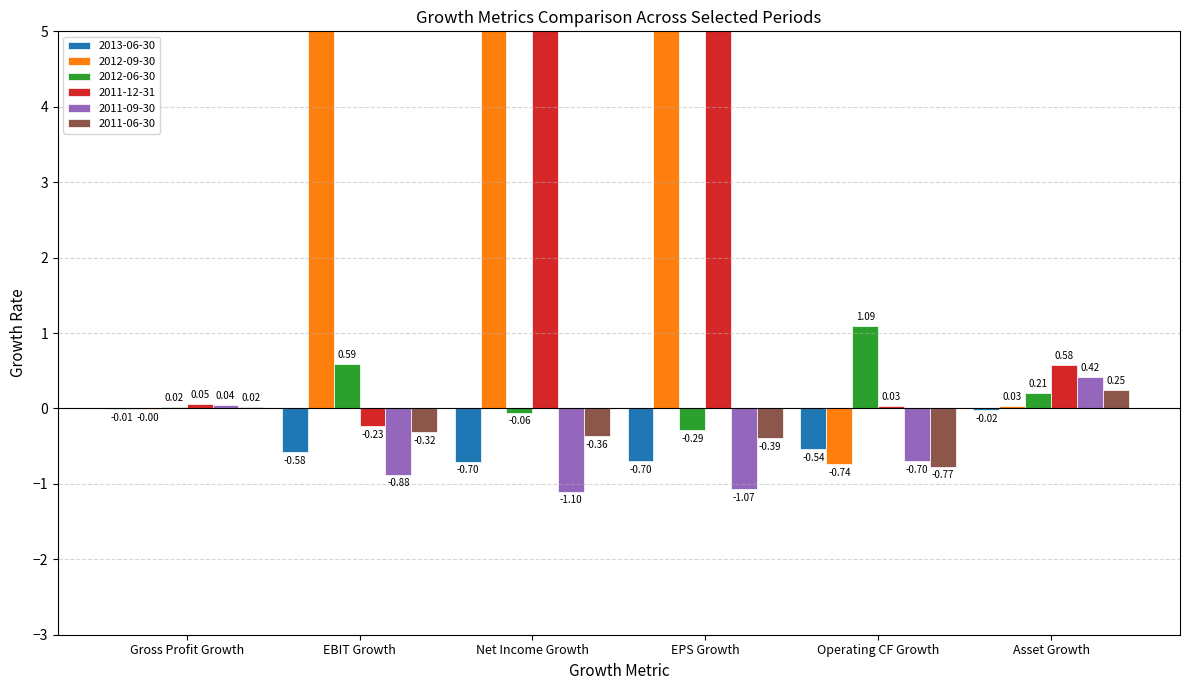

What is the difference between the 2011-06-30 values at EBIT Growth and Asset Growth?

0.6